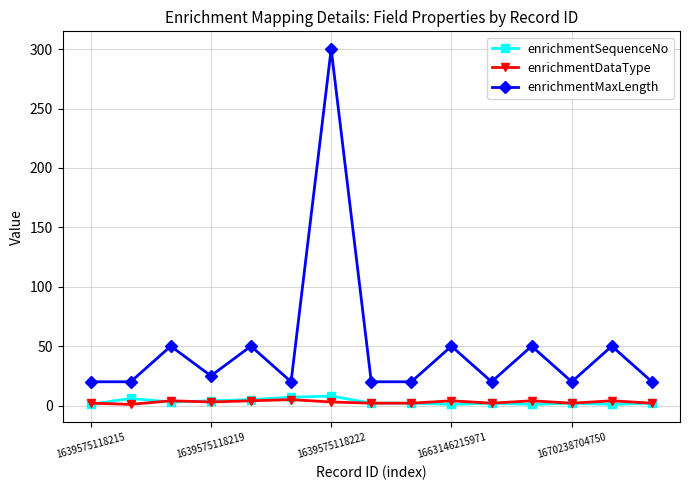

How many lines are shown in the chart?

3